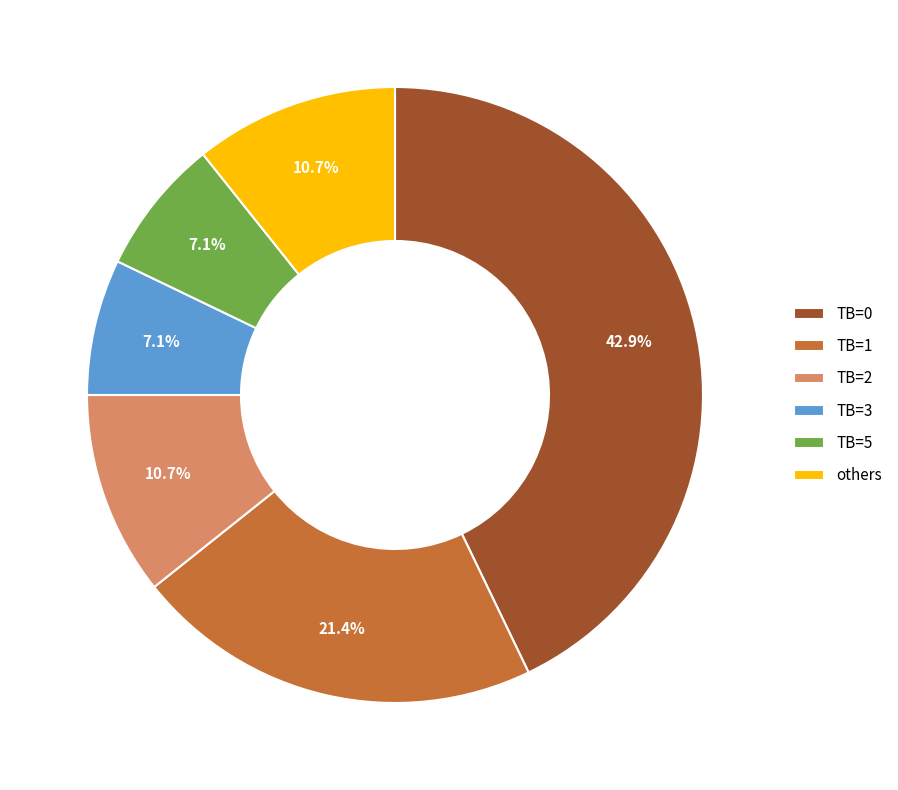

What portion of the pie excludes TB=3?

92.9%